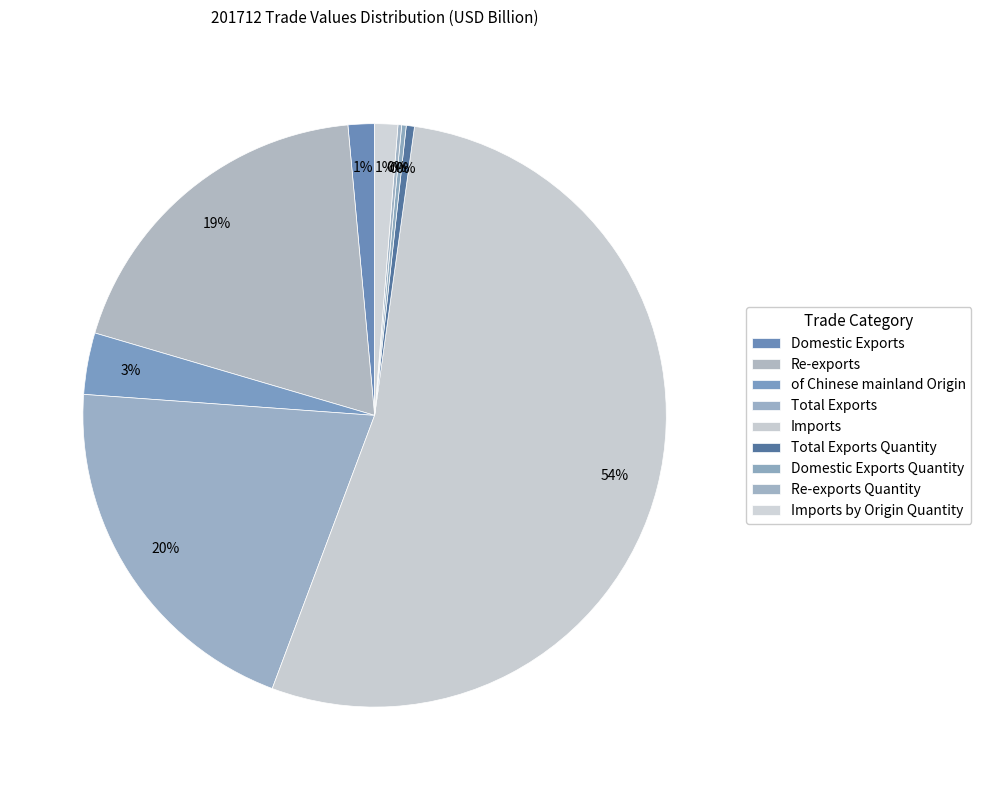

Which category has the smallest portion of the pie?

Re-exports Quantity